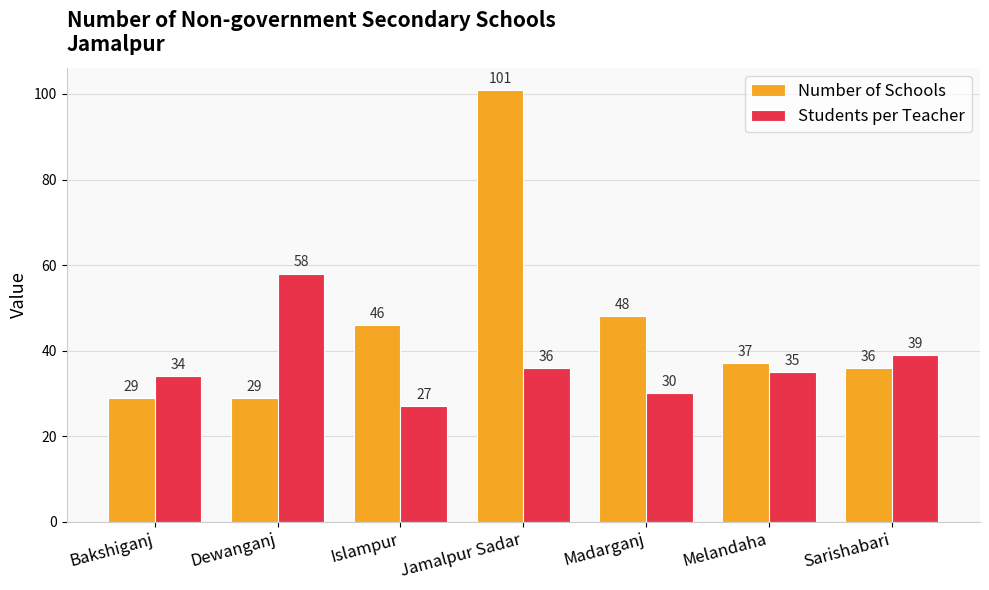

At which category is the sum across all series the highest?

Jamalpur Sadar